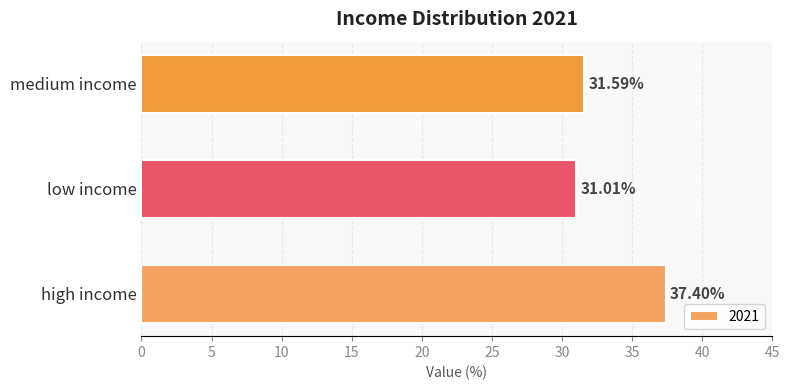

List the labels in order of value, smallest first.

low income, medium income, high income